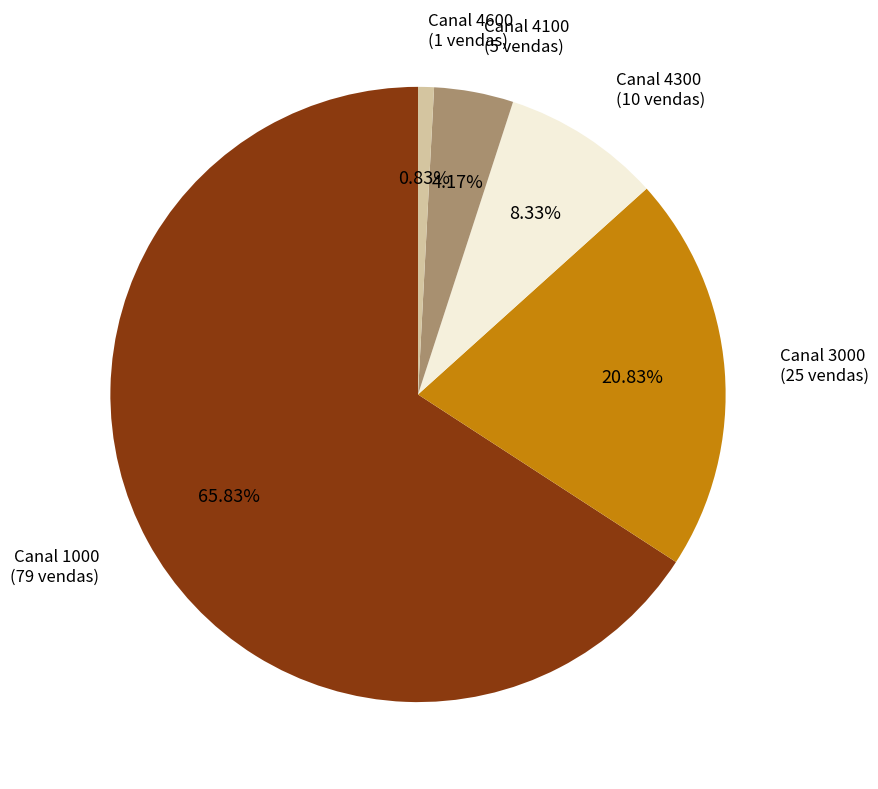

Is there a majority slice in this chart?

Yes